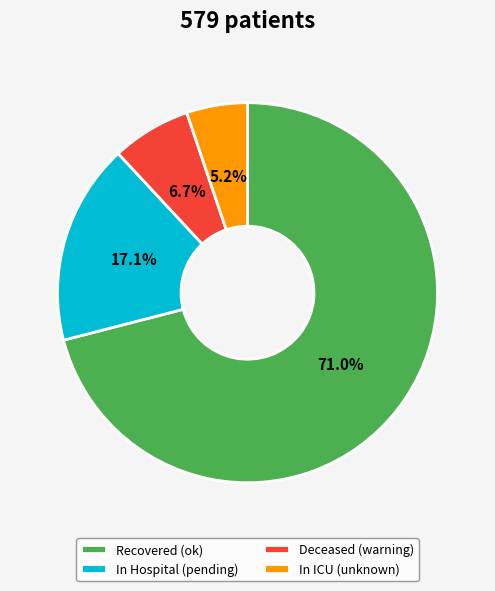

How many slices are in this pie chart?

4